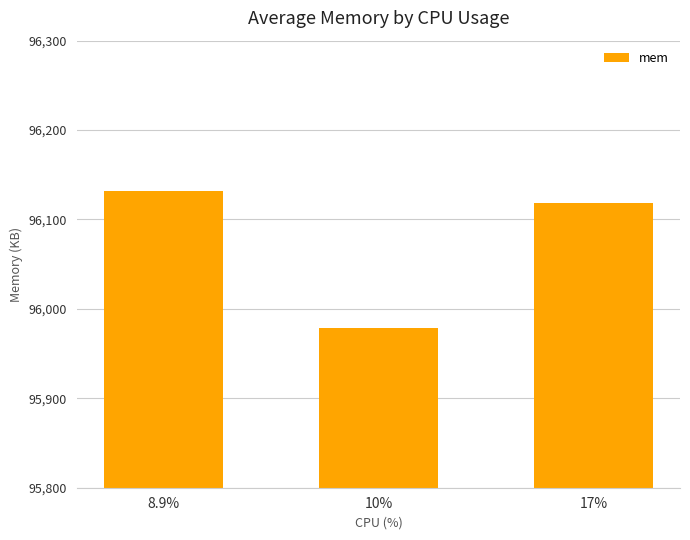

Is it true that the value at 17% is 32255.7?

False